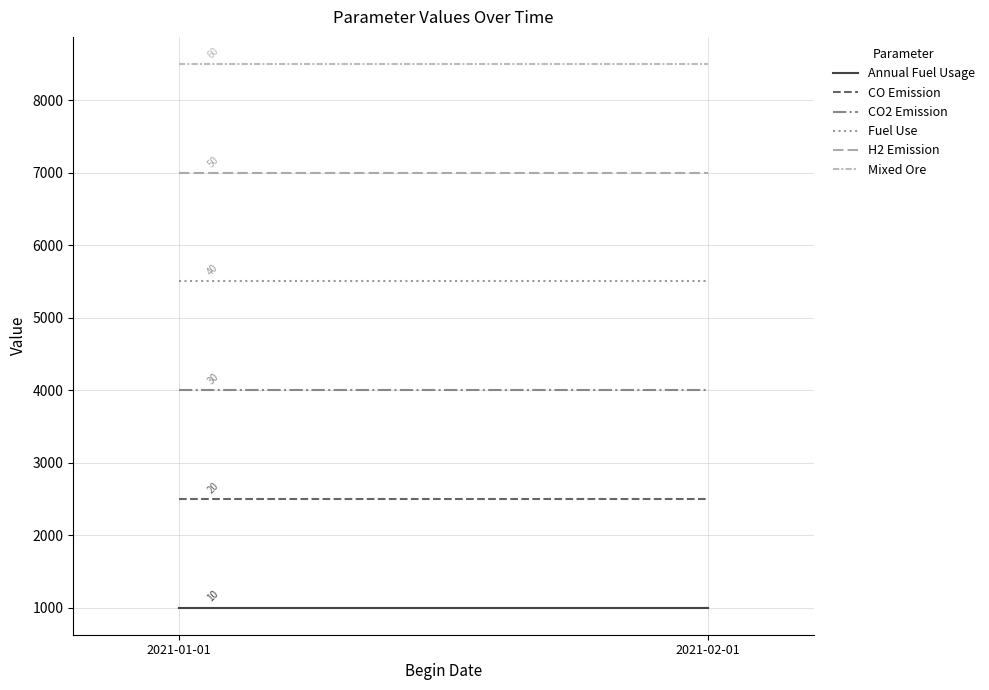

Reading left to right, extract all data points from this chart.

Annual Fuel Usage: 2021-01-01=1000	2021-02-01=1000
CO Emission: 2021-01-01=2500	2021-02-01=2500
CO2 Emission: 2021-01-01=4000	2021-02-01=4000
Fuel Use: 2021-01-01=5500	2021-02-01=5500
H2 Emission: 2021-01-01=7000	2021-02-01=7000
Mixed Ore: 2021-01-01=8500	2021-02-01=8500